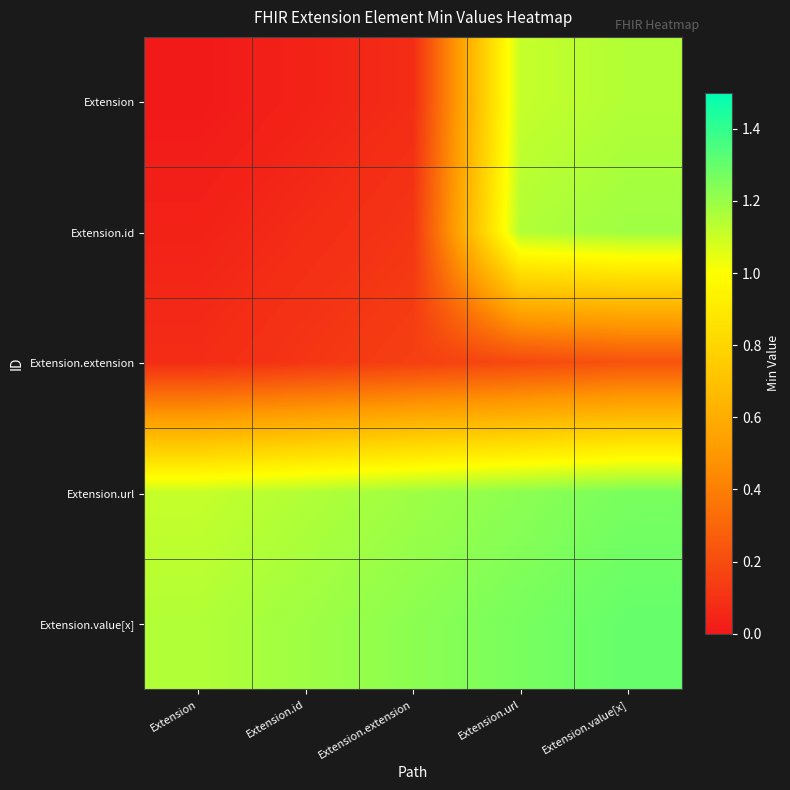

Which has a higher value, Extension.extension or Extension.url?

Extension.url